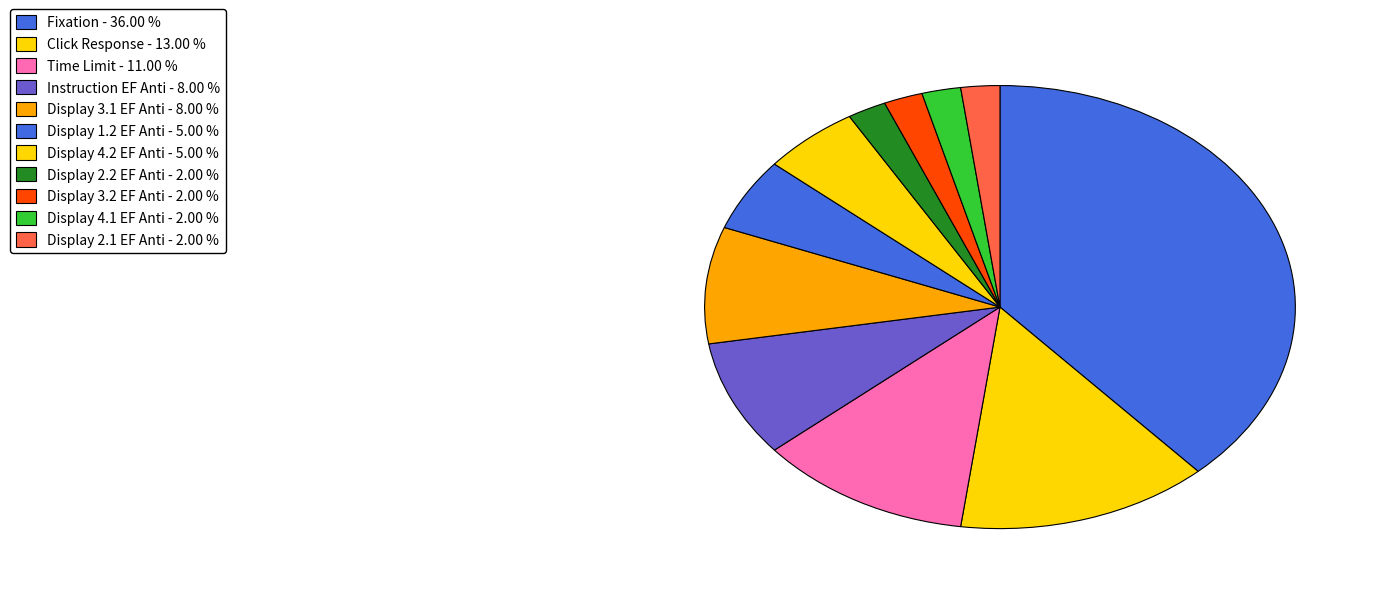

How many slices are in this pie chart?

11